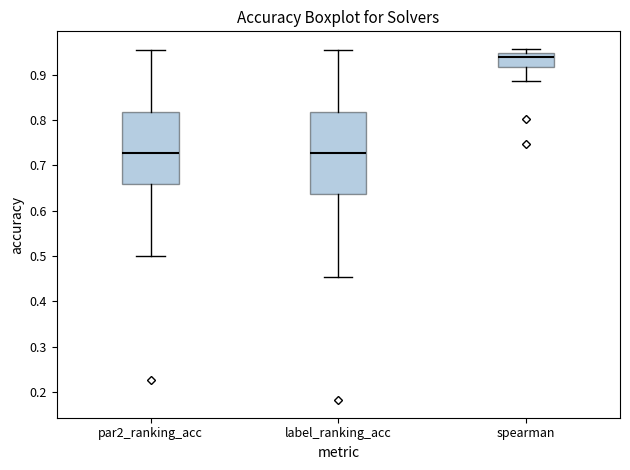

Comparing the boxes themselves (not the whiskers), which one is the tallest?

label_ranking_acc